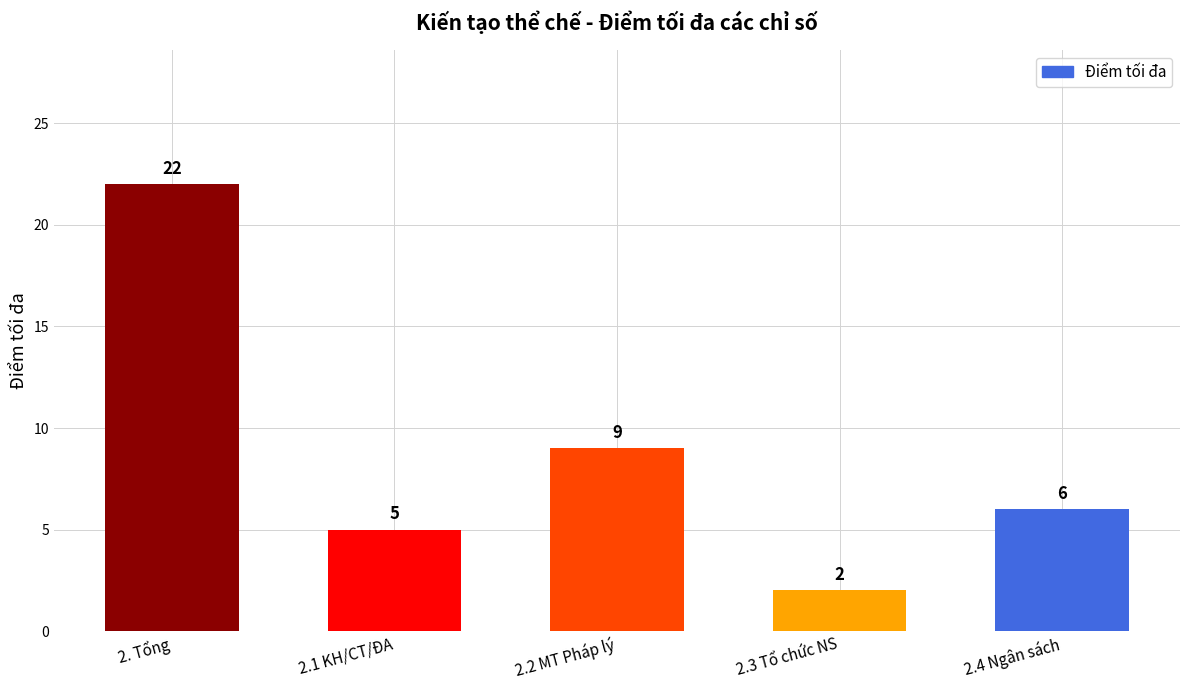

What position from the right is 2.3 Tổ chức NS?

2